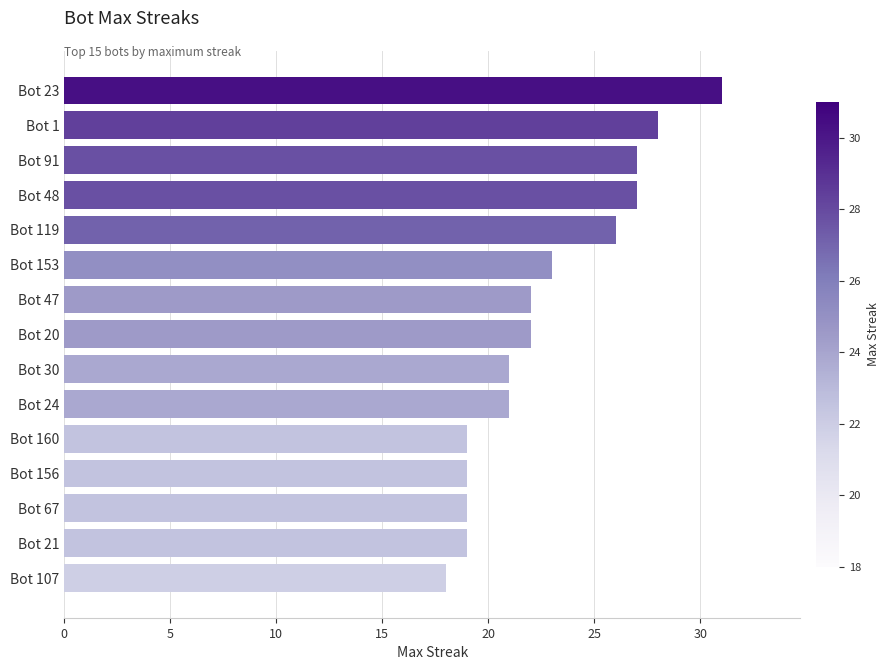

Where is the data nearest to the value 24?

Bot 153